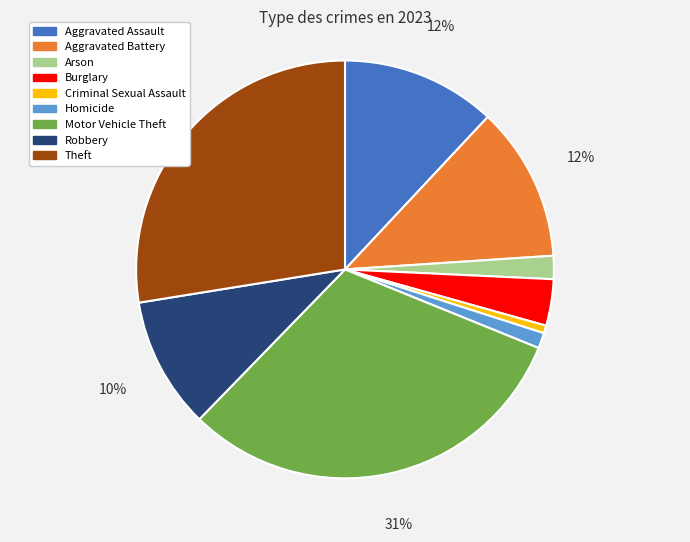

Count the number of slices in the pie.

9